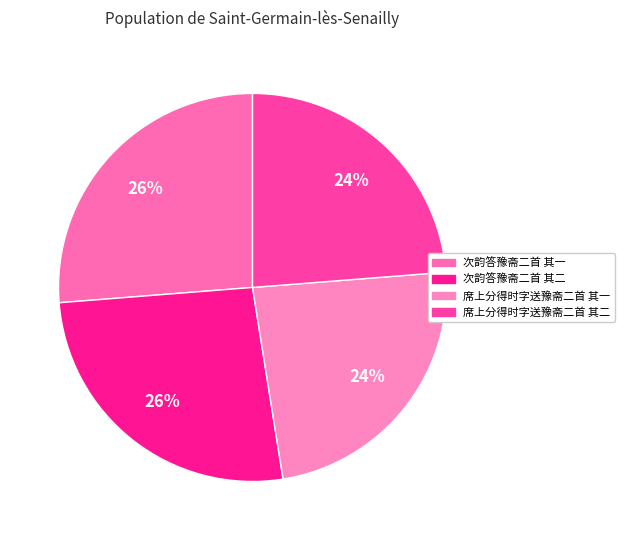

Which slice is the smallest?

席上分得时字送豫斋二首 其一